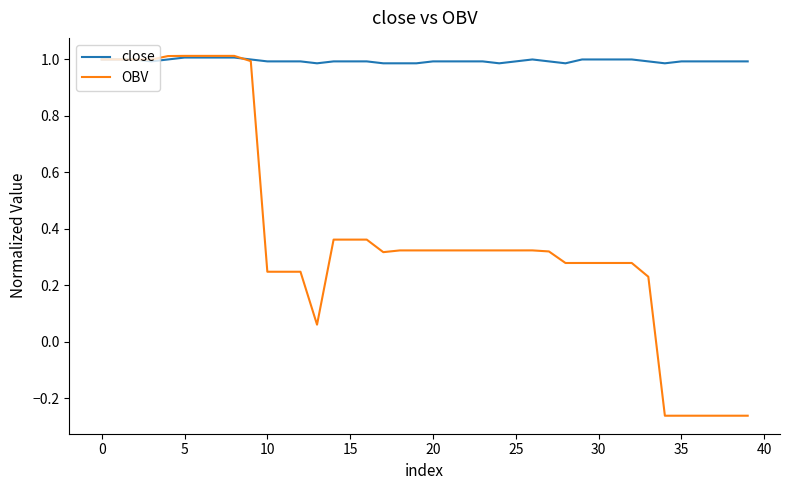

Which series has the largest range (max minus min)?

OBV